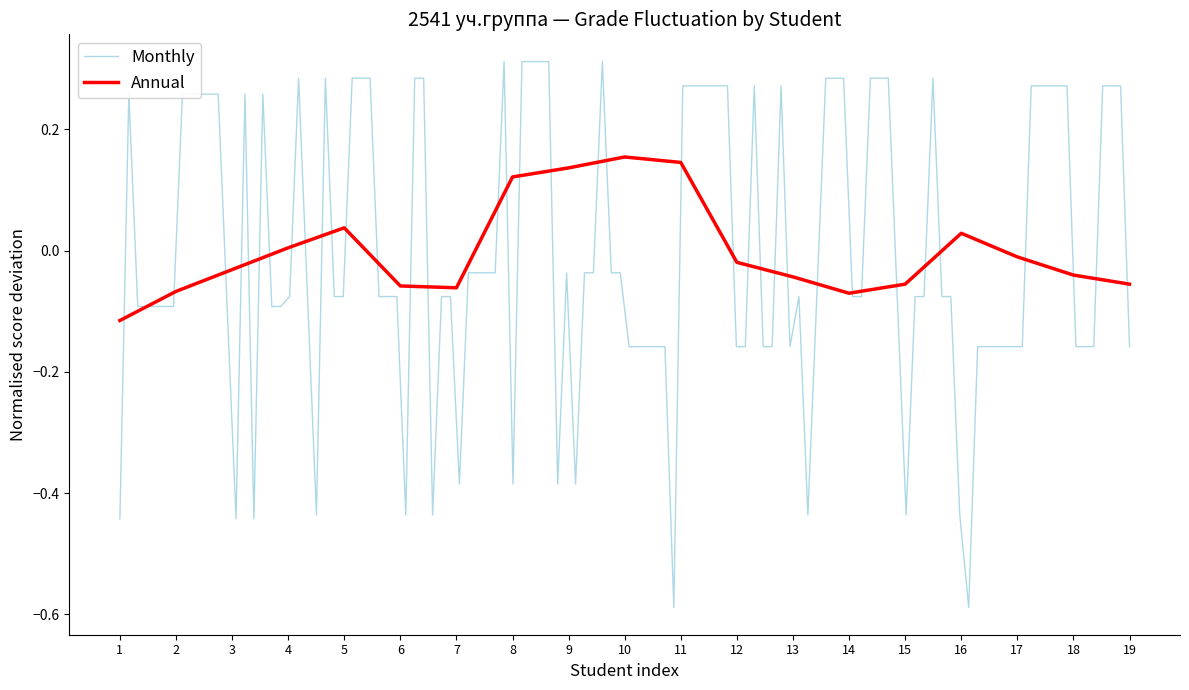

What is the minimum value shown in the chart?

-0.1